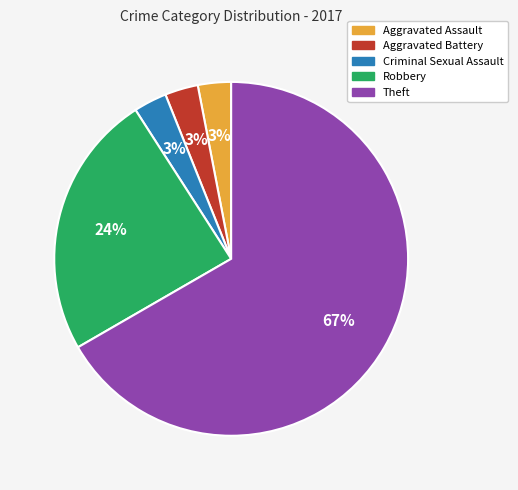

Is it true that Robbery is 24% of the pie?

True